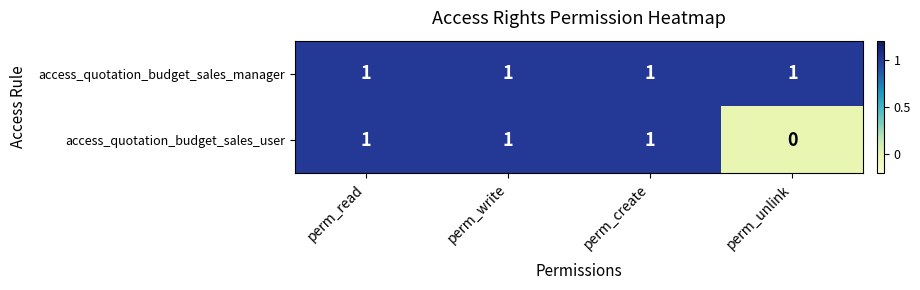

At how many categories does at least one series exceed 0?

4